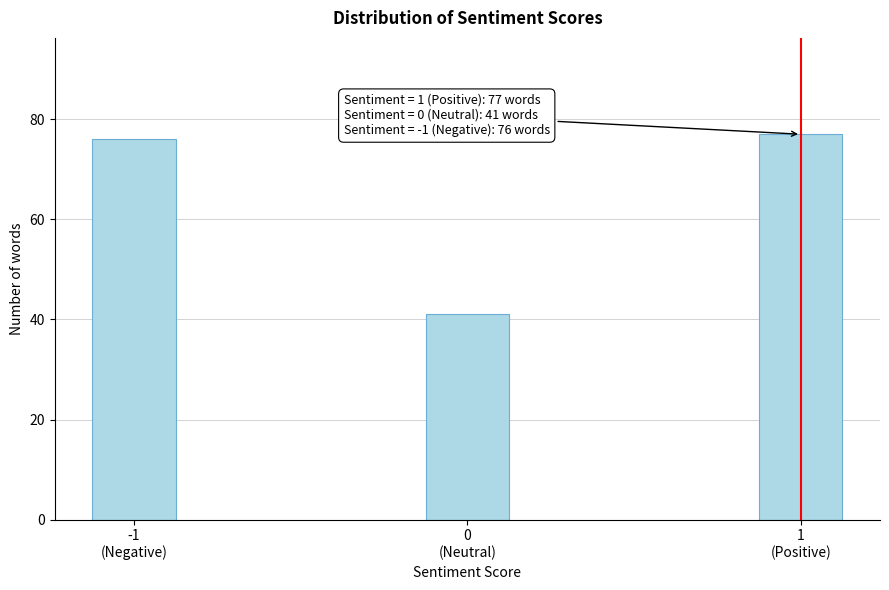

Reading left to right, what are all the values shown in this chart?

76	41	77